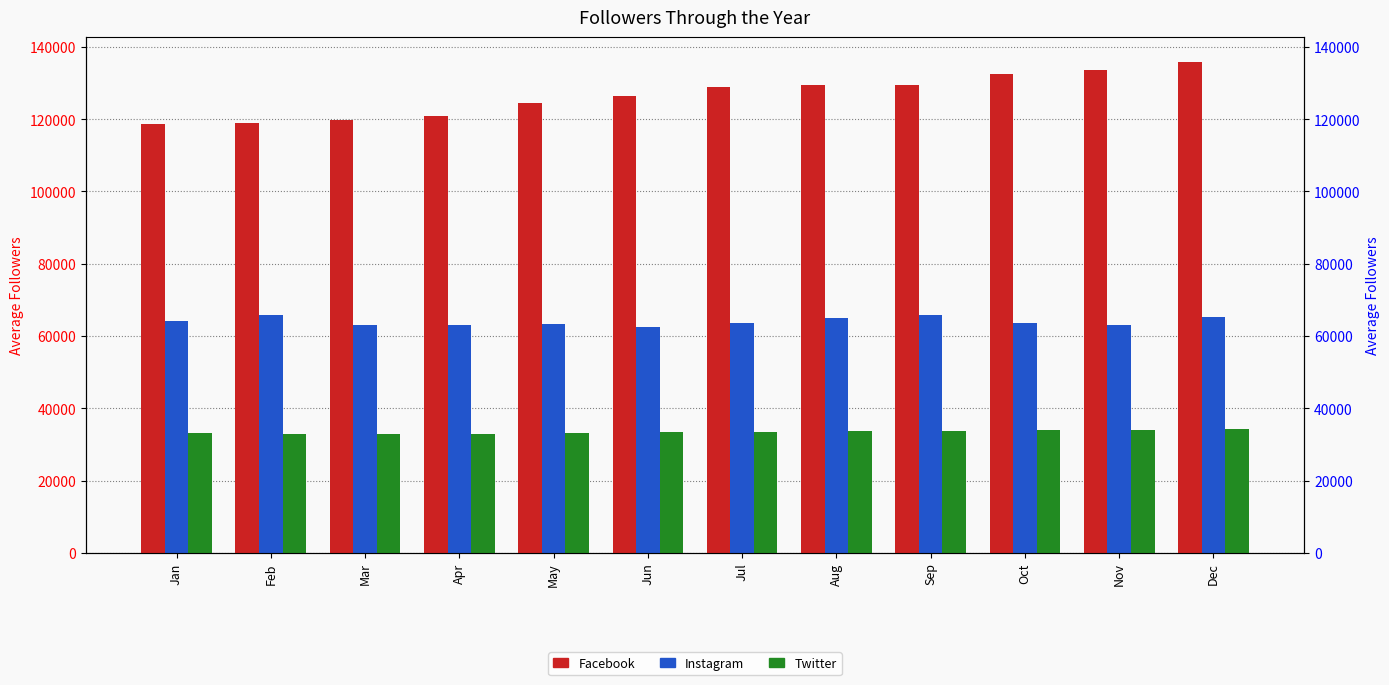

What is the difference between the Instagram values at Apr and Nov?

24.9